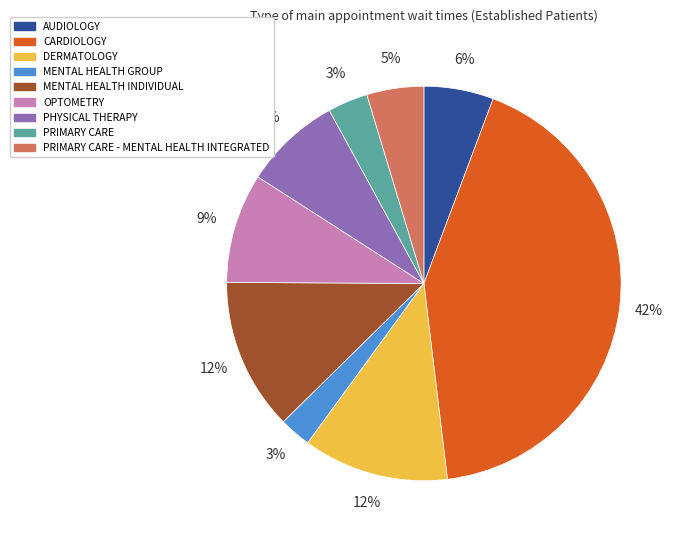

To the nearest percent, what portion does MENTAL HEALTH GROUP represent?

3%